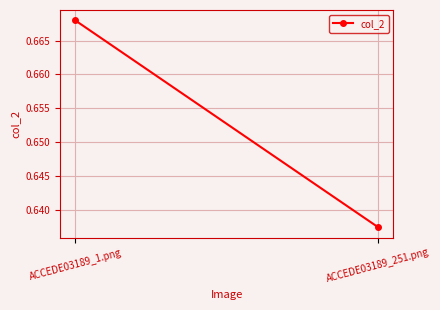

Is it true that the value at ACCEDE03189_1.png is 0.2?

False